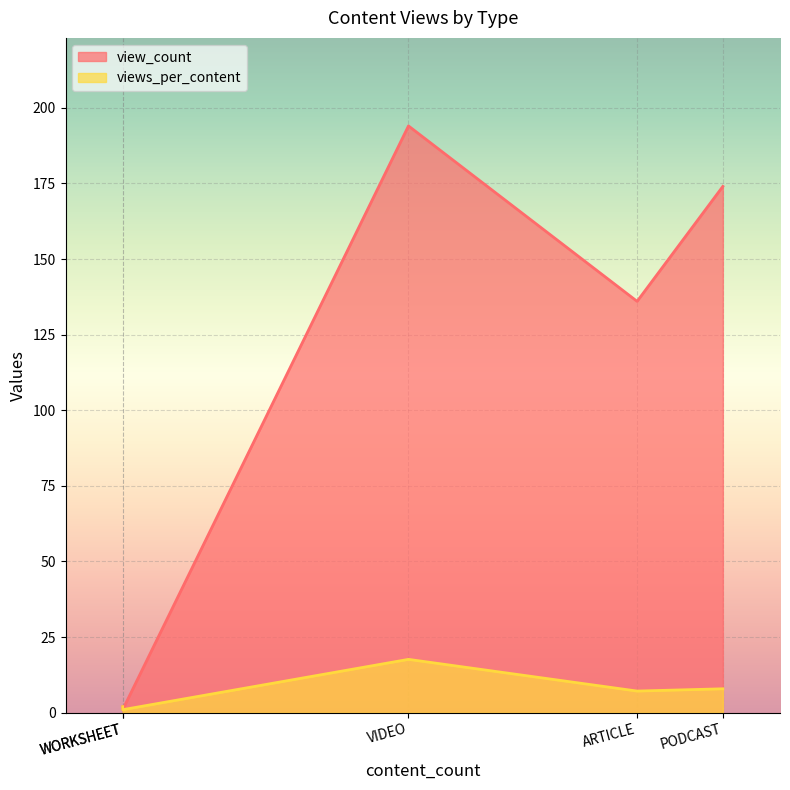

How many lines are shown in the chart?

2